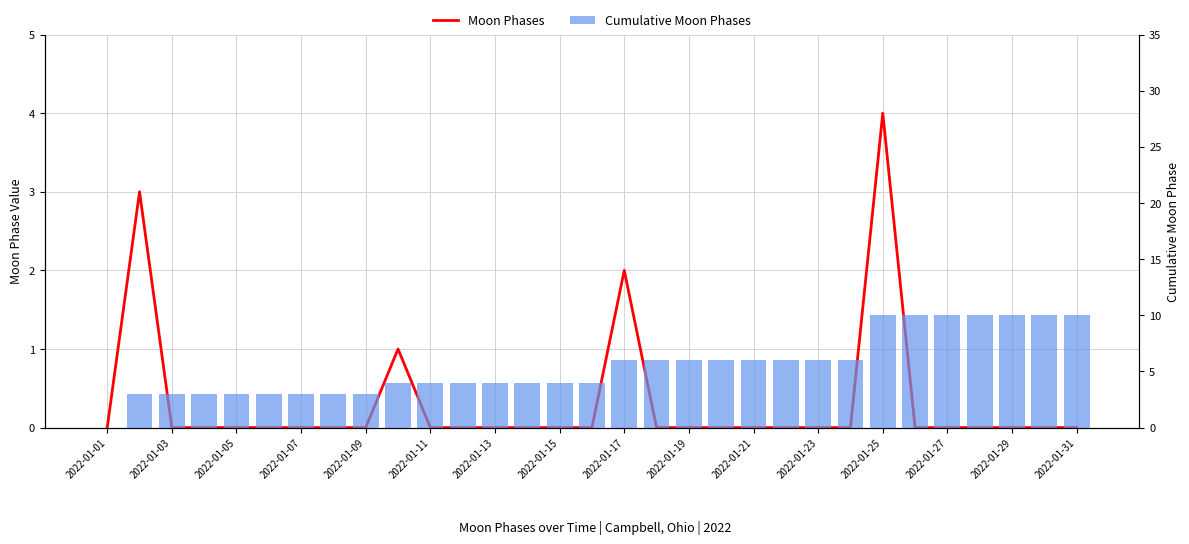

What is the greatest value displayed?

10